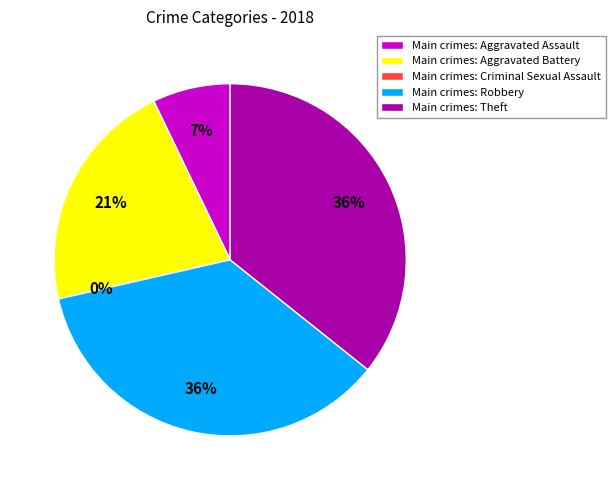

What portion of the pie excludes Theft?

64.3%